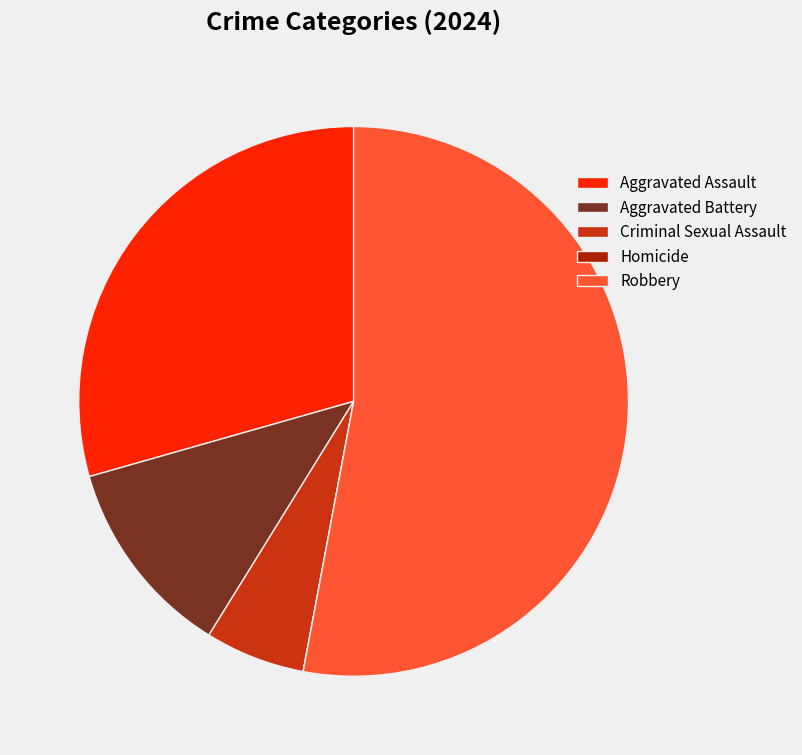

Do Robbery and Aggravated Battery together represent more than half of the pie?

Yes